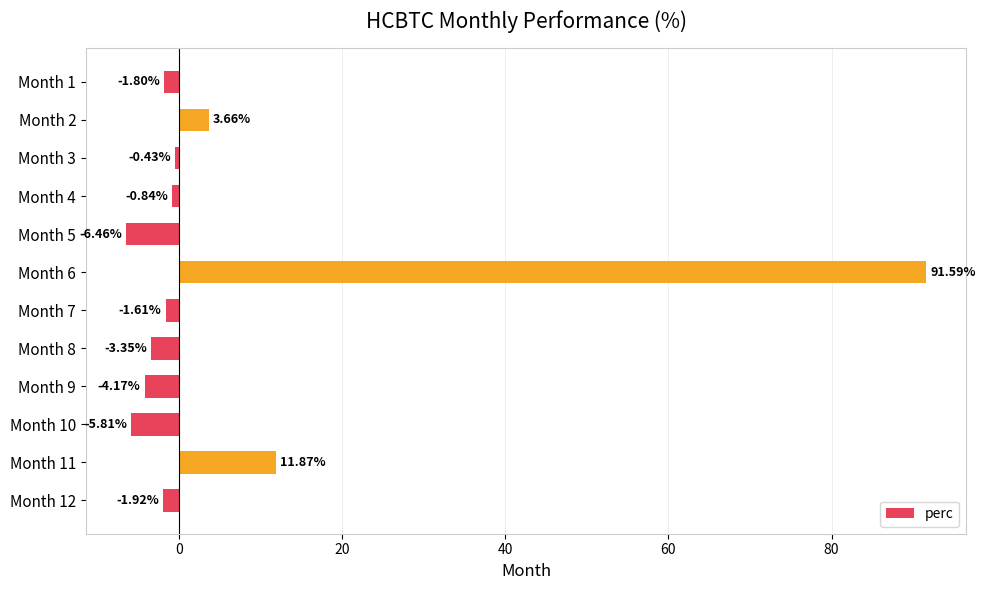

Which has a higher value, Month 1 or Month 10?

Month 1